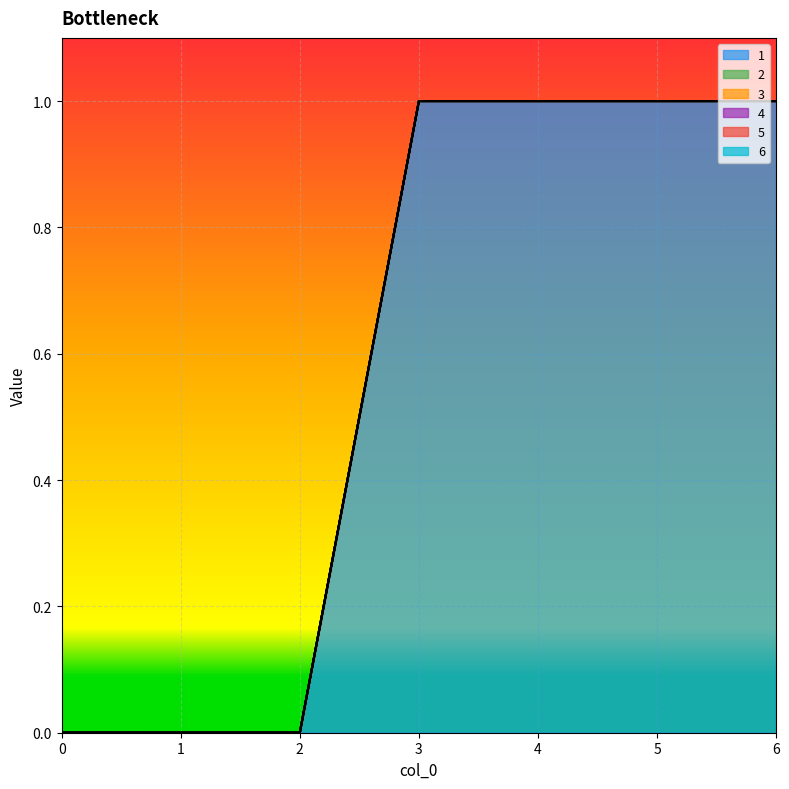

How many distinct data groups are displayed?

6